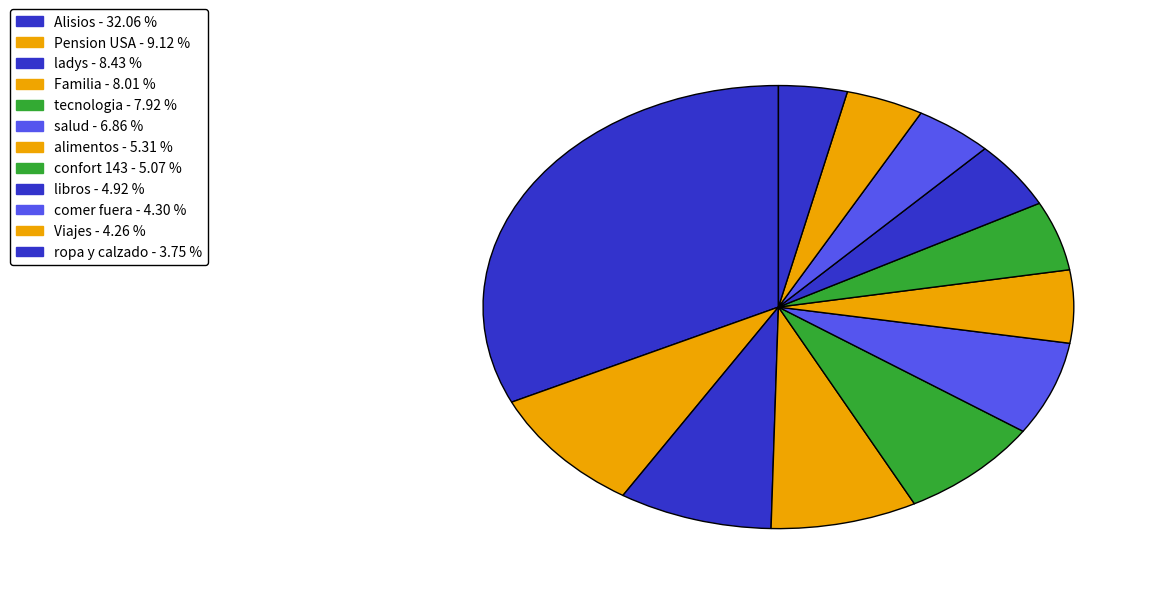

Does Pension USA account for over 50% of the chart?

No